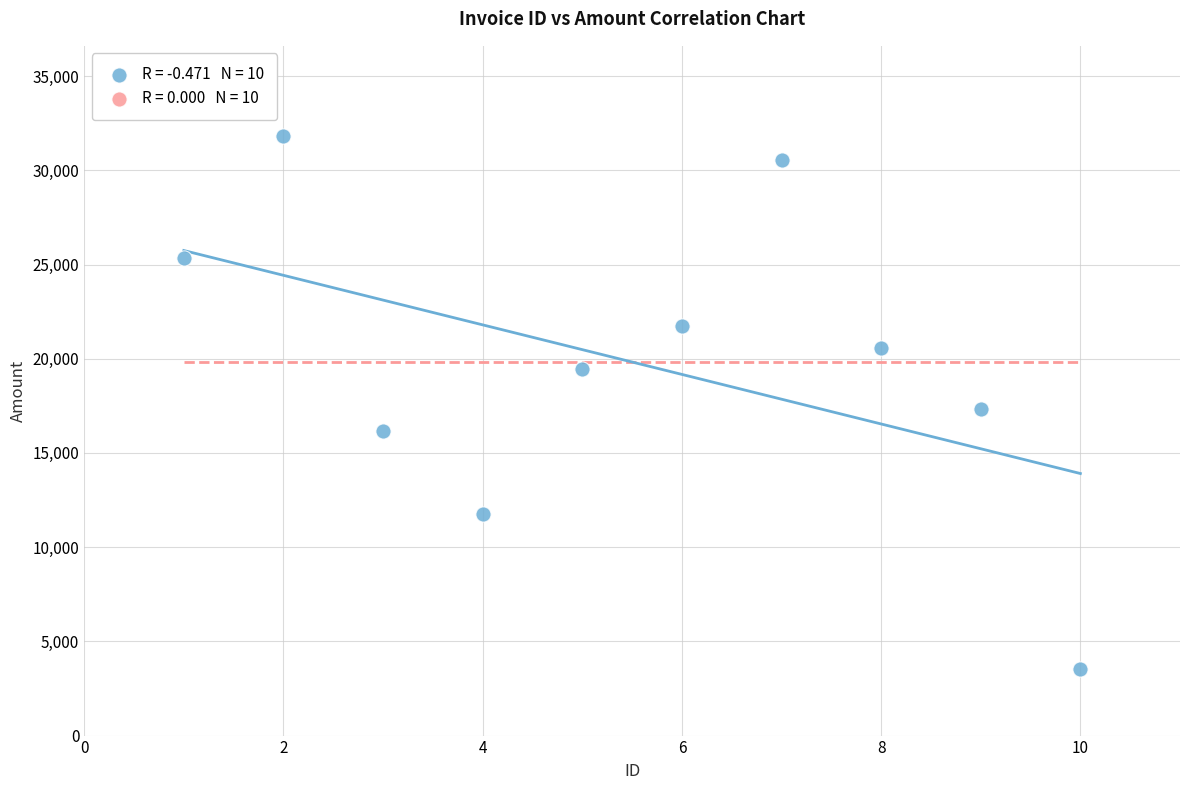

What Y value in the scatter plot is closest to 17689?

17305.7